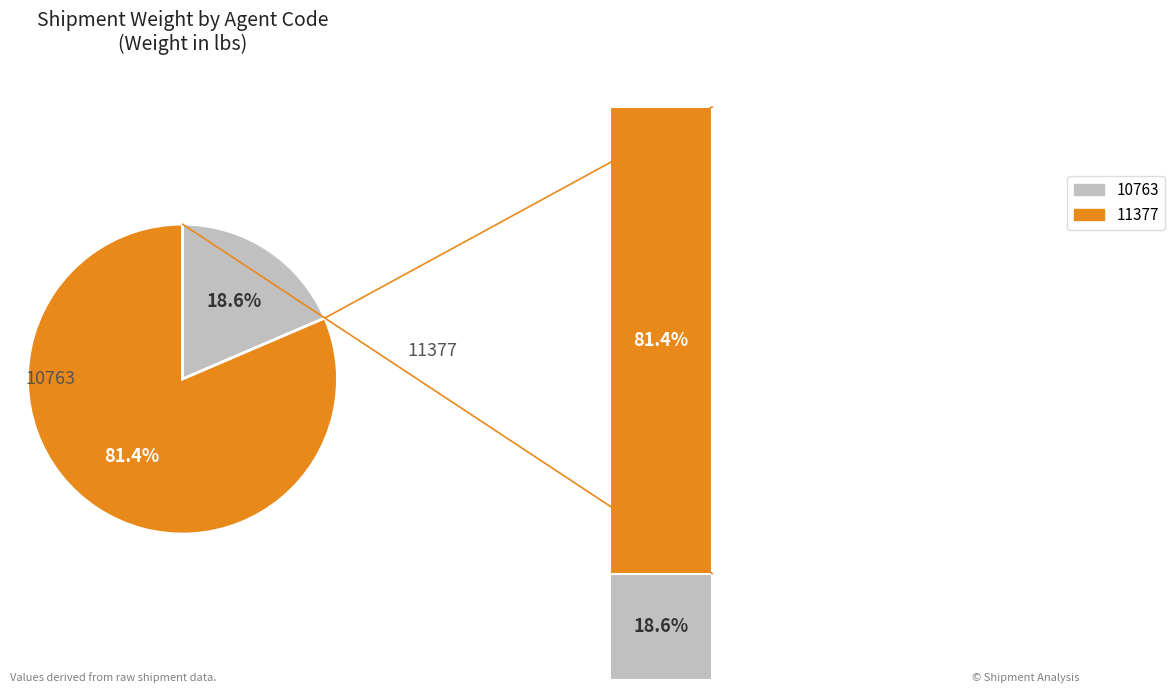

Rank the categories by value from highest to lowest.

11377, 10763